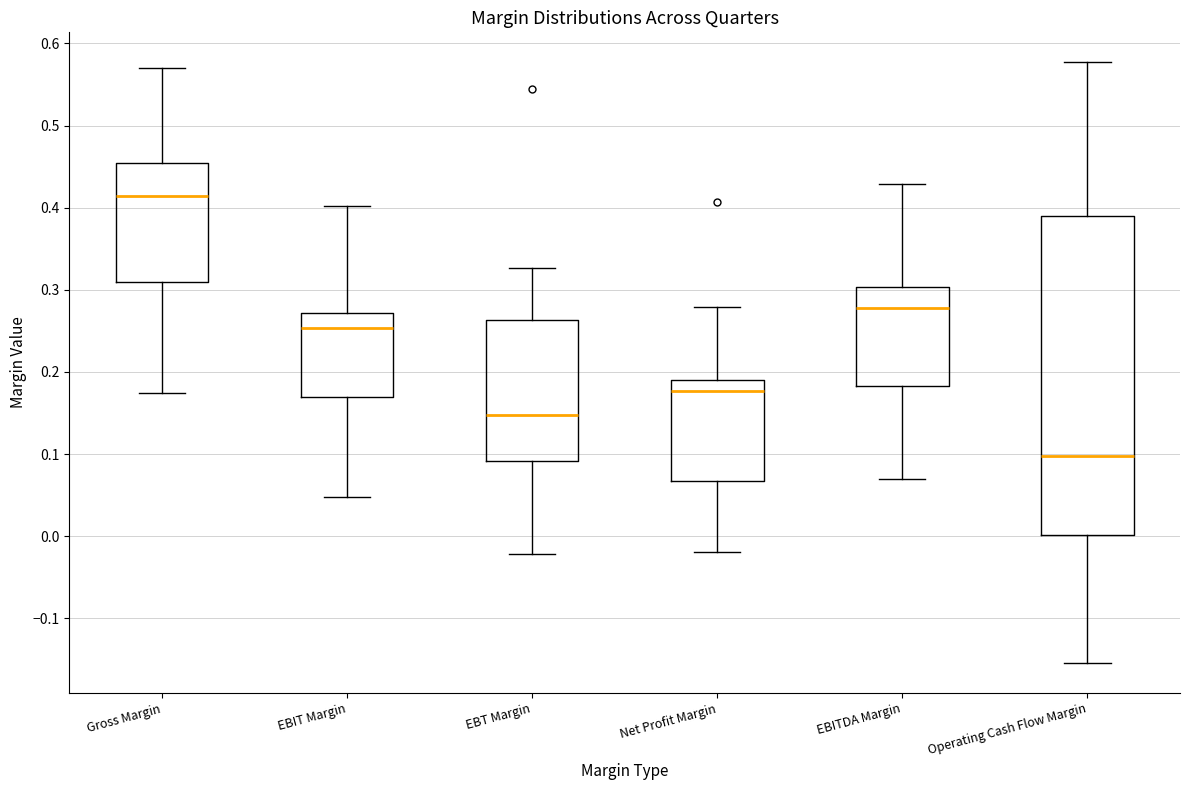

Which box is the tallest, from its lower edge to its upper edge?

Operating Cash Flow Margin